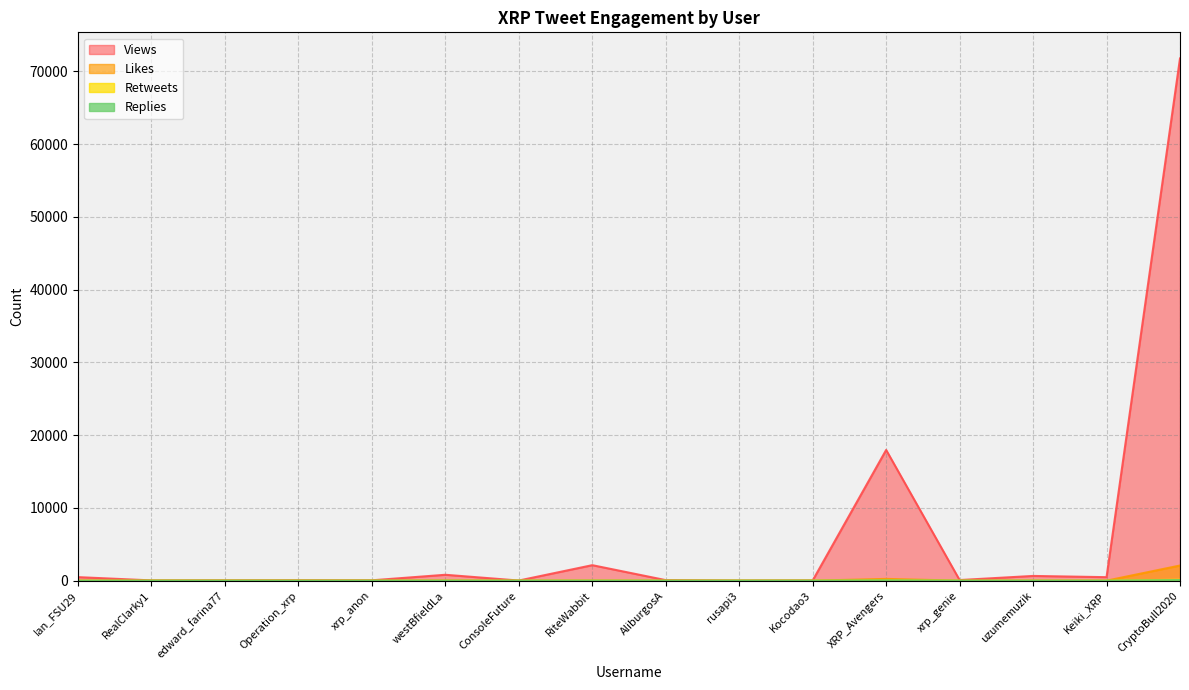

How many series are shown in this chart?

4